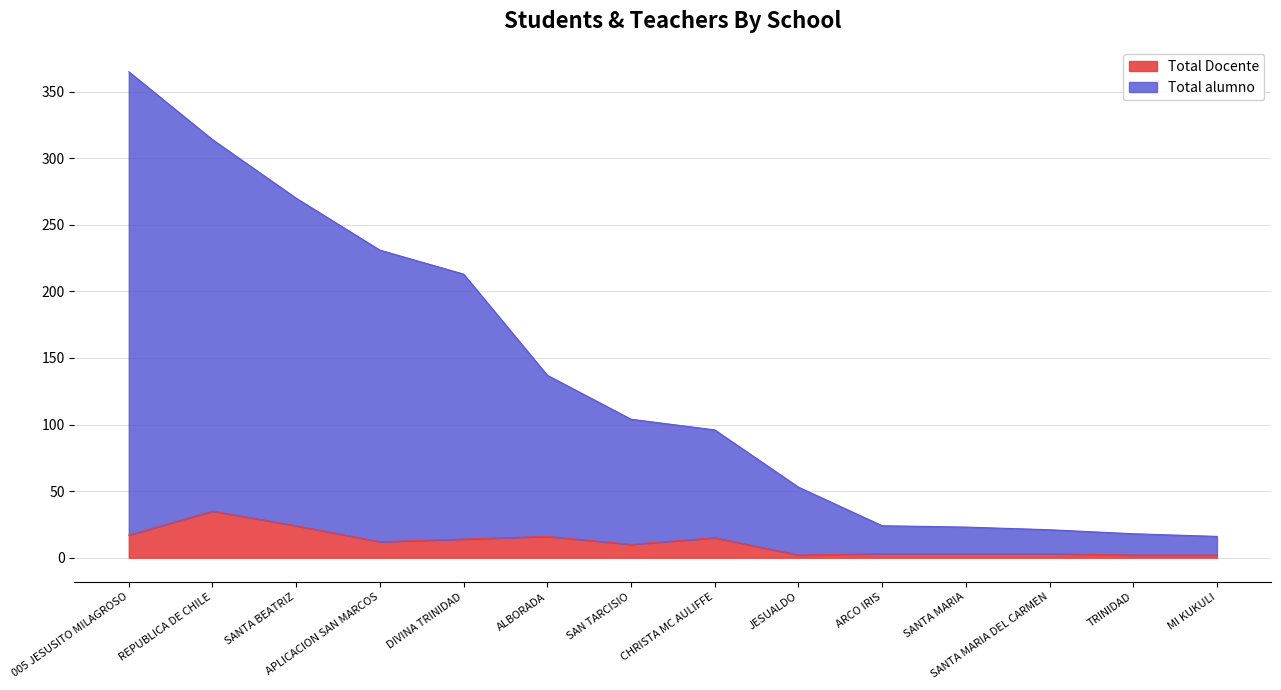

Reading left to right, what are all the values shown in this chart?

Total alumno: 005 JESUSITO MILAGROSO=365	REPUBLICA DE CHILE=314	SANTA BEATRIZ=270	APLICACION SAN MARCOS=231	DIVINA TRINIDAD=213	ALBORADA=137	SAN TARCISIO=104	CHRISTA MC AULIFFE=96	JESUALDO=53	ARCO IRIS=24	SANTA MARIA=23	SANTA MARIA DEL CARMEN=21	TRINIDAD=18	MI KUKULI=16
Total Docente: 005 JESUSITO MILAGROSO=17	REPUBLICA DE CHILE=35	SANTA BEATRIZ=24	APLICACION SAN MARCOS=12	DIVINA TRINIDAD=14	ALBORADA=16	SAN TARCISIO=10	CHRISTA MC AULIFFE=15	JESUALDO=2	ARCO IRIS=3	SANTA MARIA=3	SANTA MARIA DEL CARMEN=3	TRINIDAD=2	MI KUKULI=2